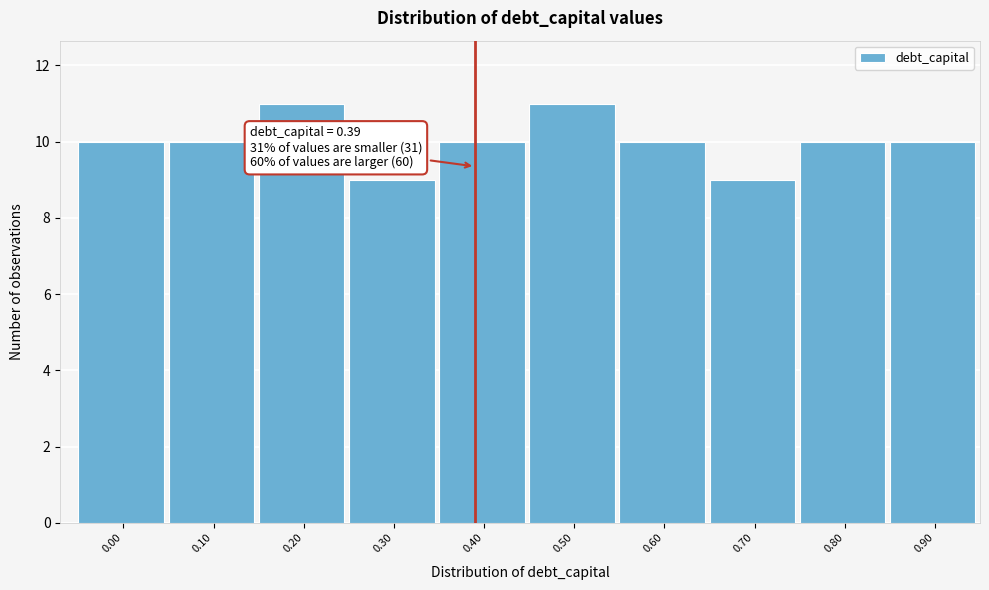

Reading right to left, list all the values displayed in this chart.

0.90=10	0.80=10	0.70=9	0.60=10	0.50=11	0.40=10	0.30=9	0.20=11	0.10=10	0.00=10